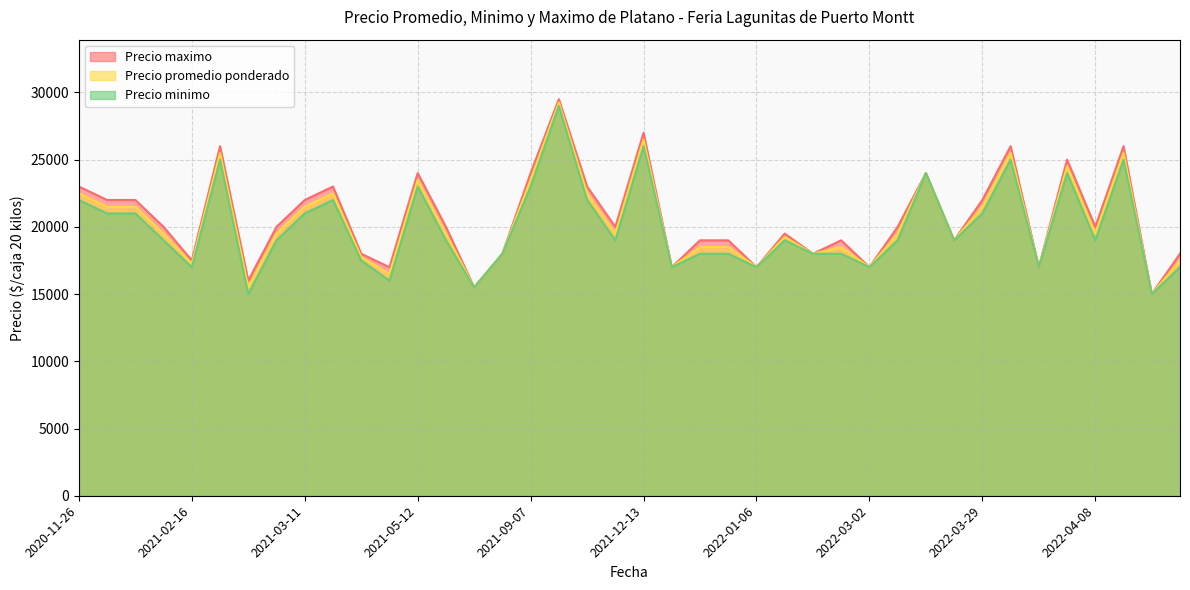

Which series has the largest range (max minus min)?

Precio maximo